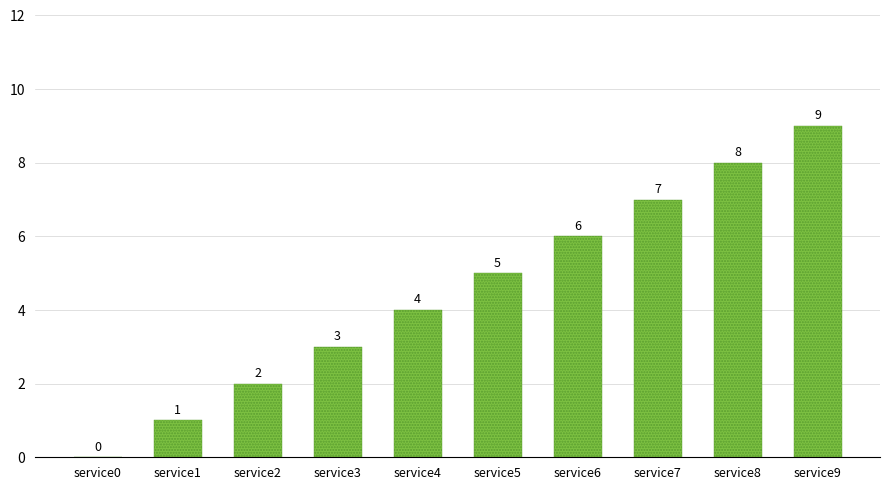

Which category has the highest value across all series?

service9